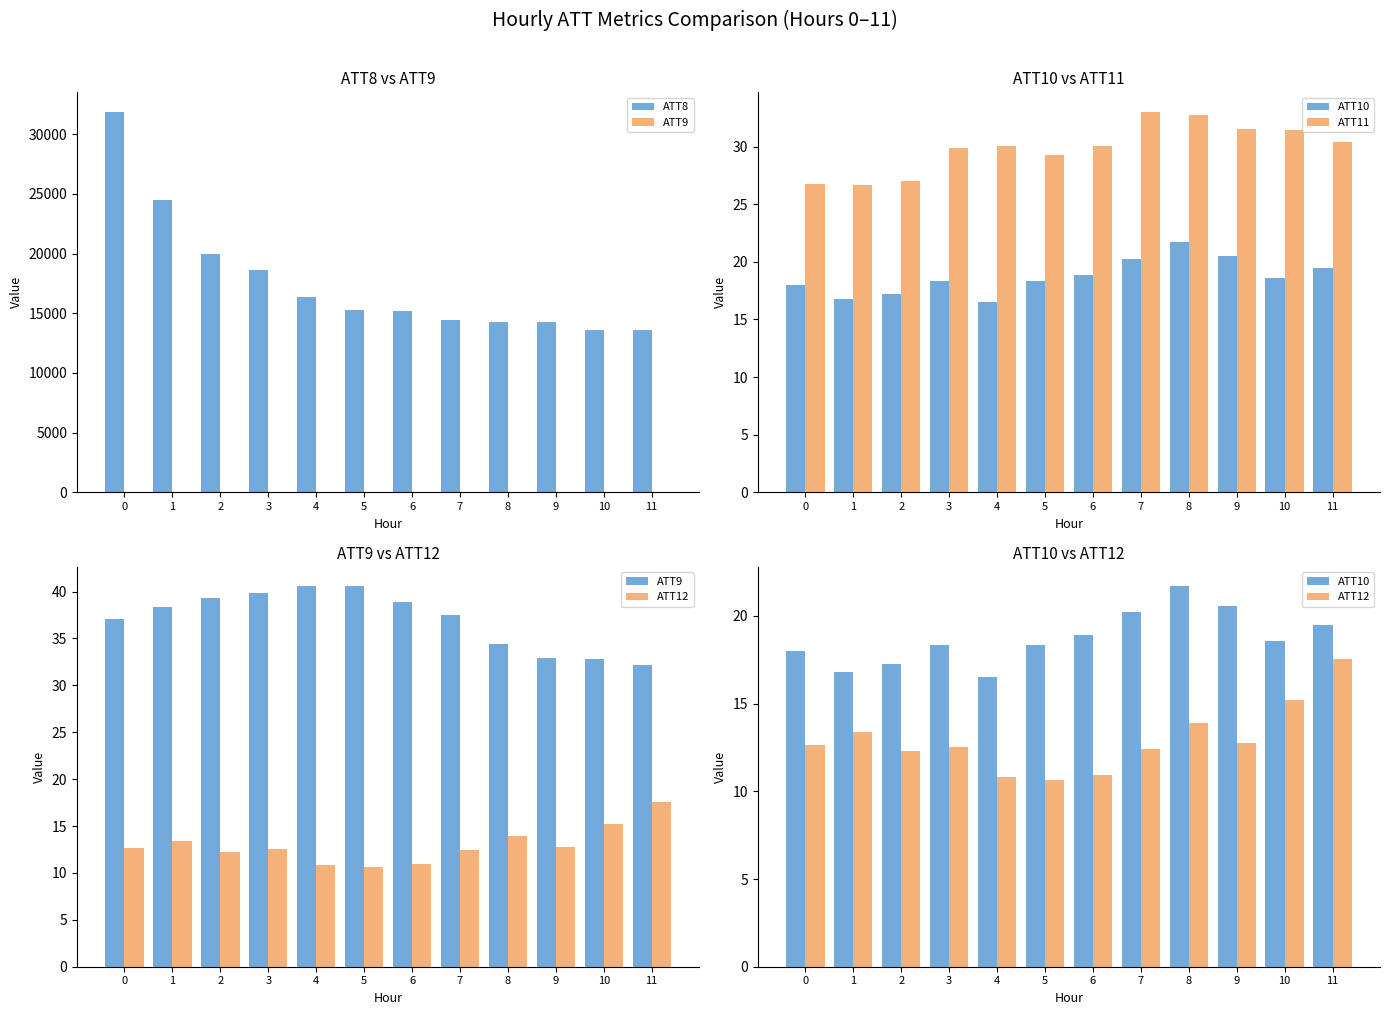

Does the chart contain any negative values?

No